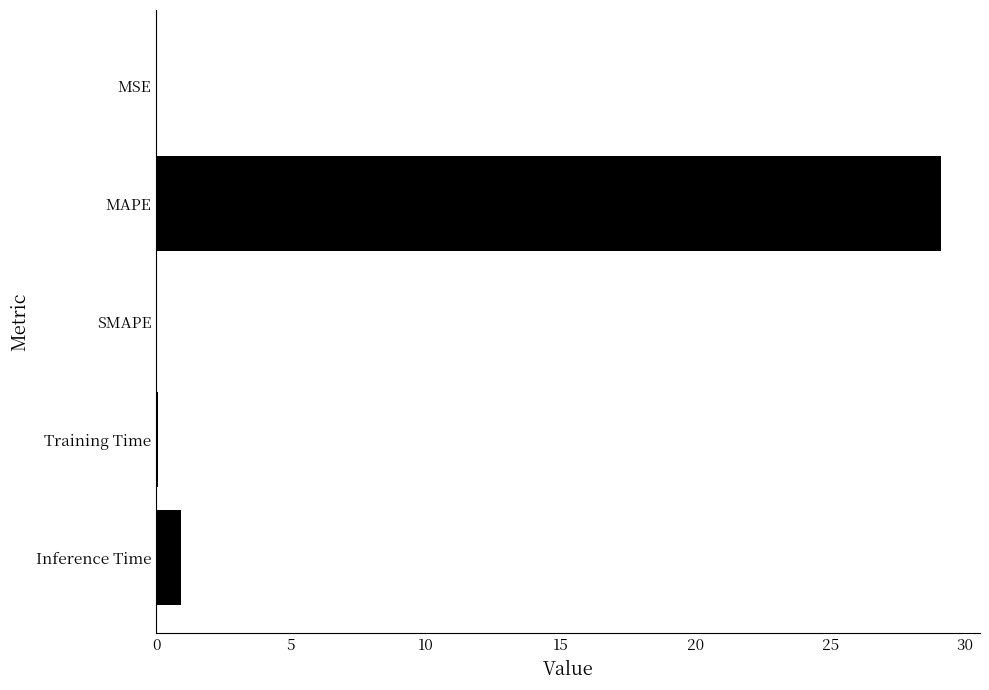

Is it true that the value at MAPE is 29.1?

True